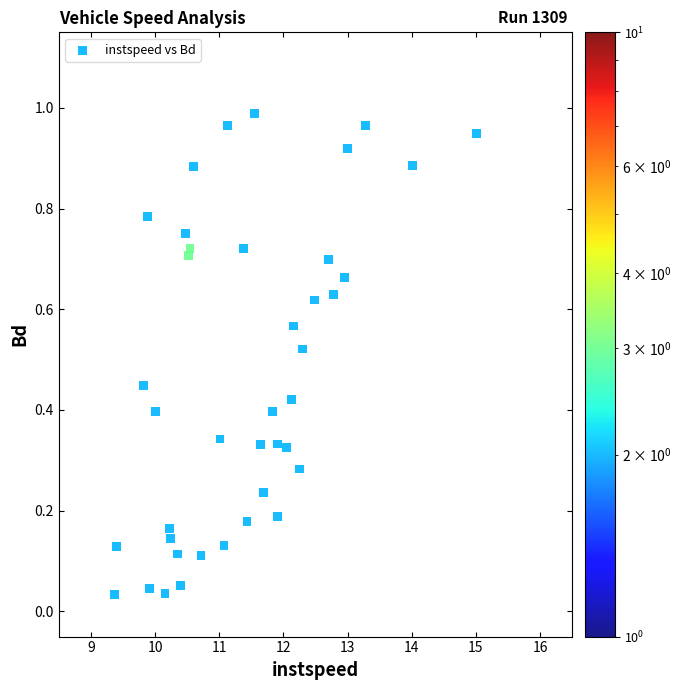

What is the range of X values (max minus min)?

5.6